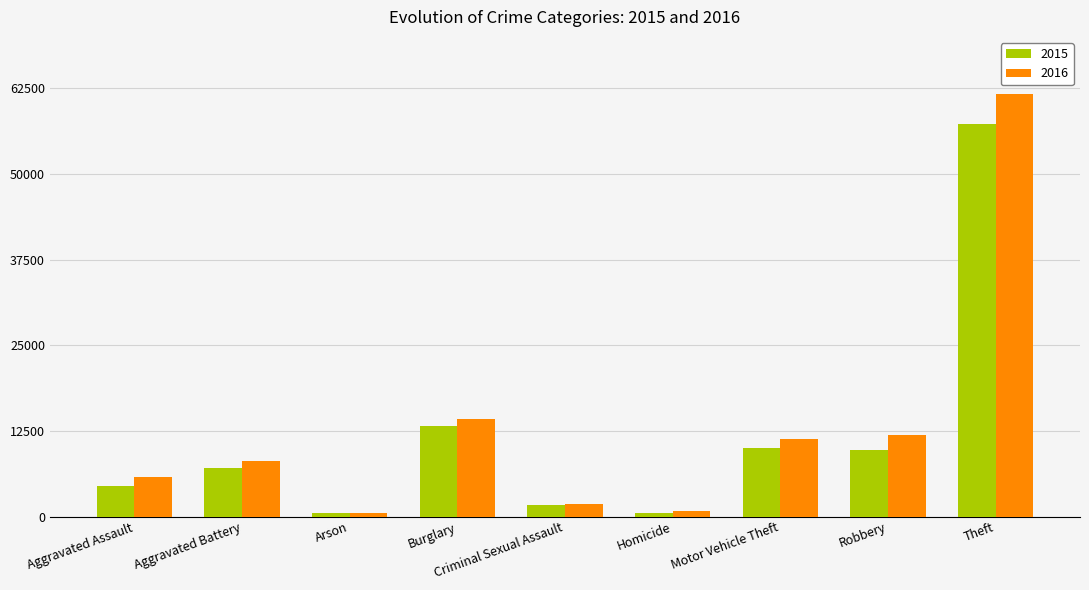

At which label does 2016 reach its peak?

Theft